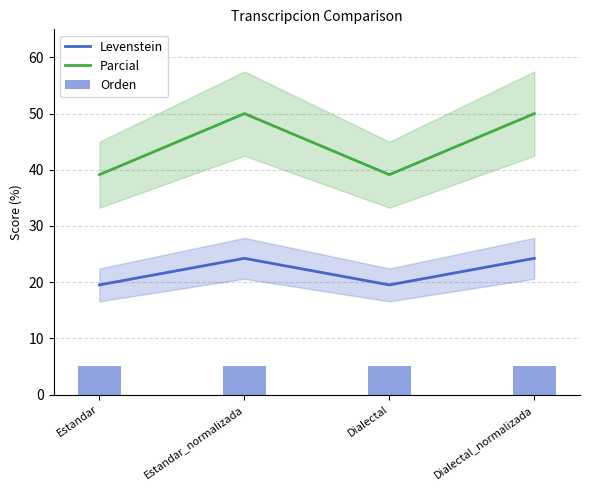

Is the value of Parcial at Dialectal_normalizada greater than the value of Orden at Estandar?

Yes